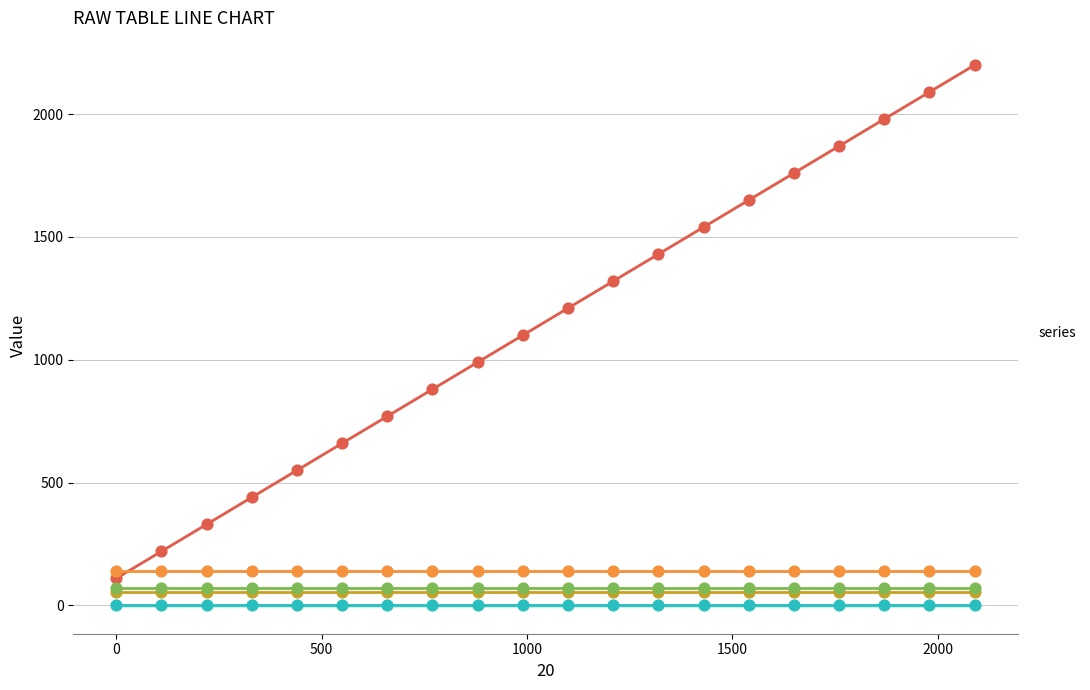

What are all the series names shown in the legend?

_1, _2, _3, _4, _5